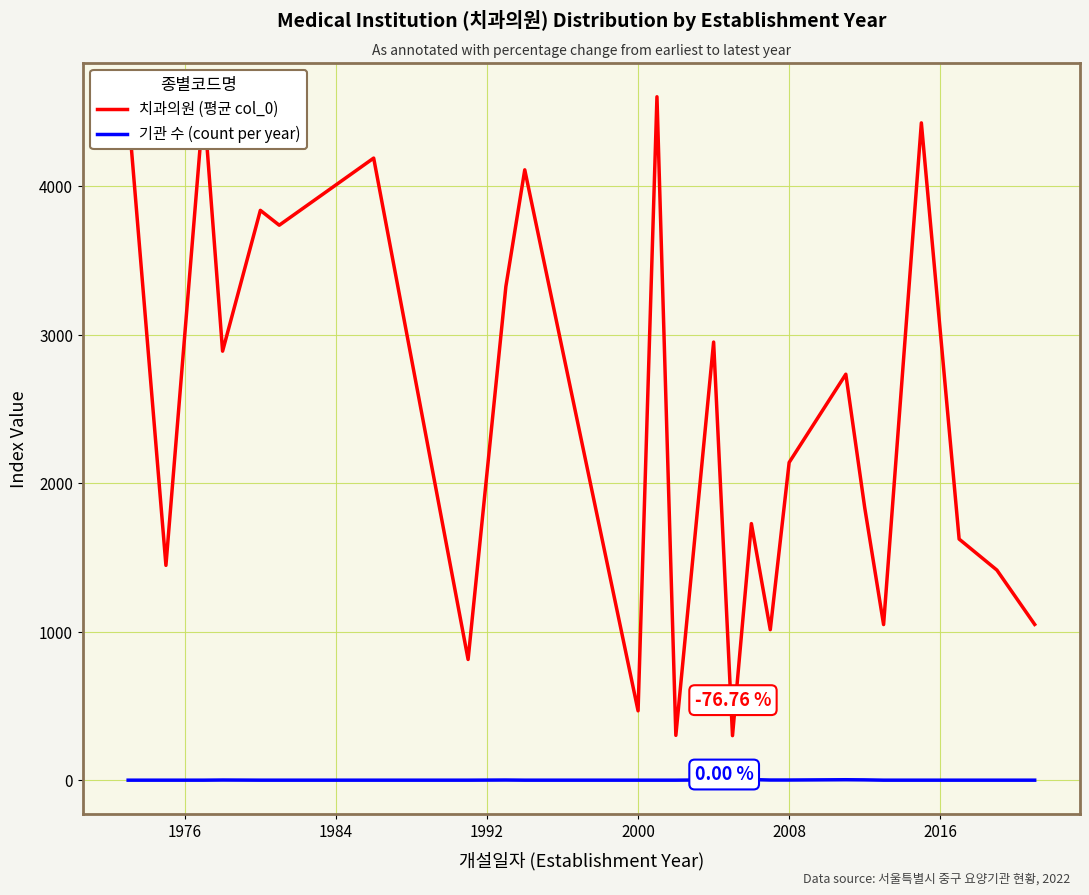

What are all the series names shown in the legend?

치과의원 (평균 col_0), 기관 수 (count per year)